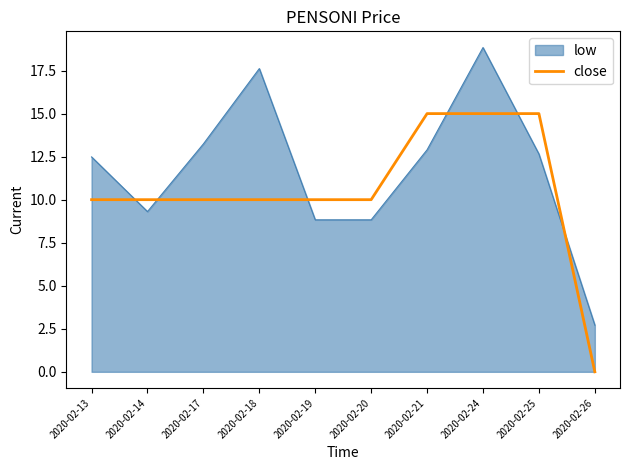

What is the spread (max minus min) of values at 2020-02-18?

7.6